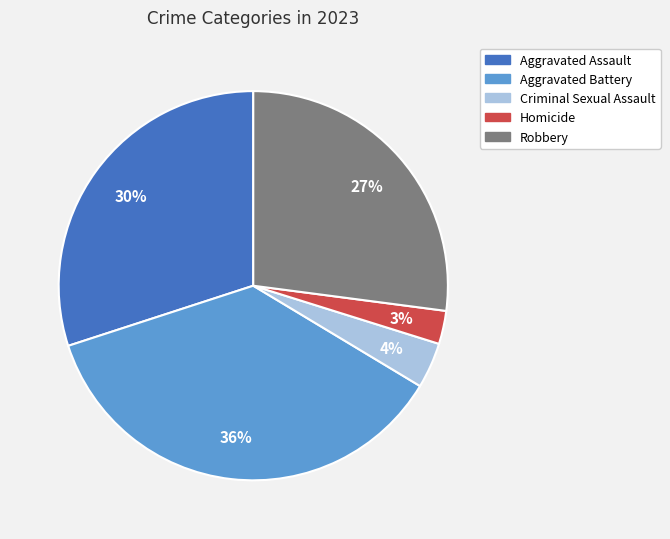

What percentage is the Homicide slice, to the nearest percent?

3%